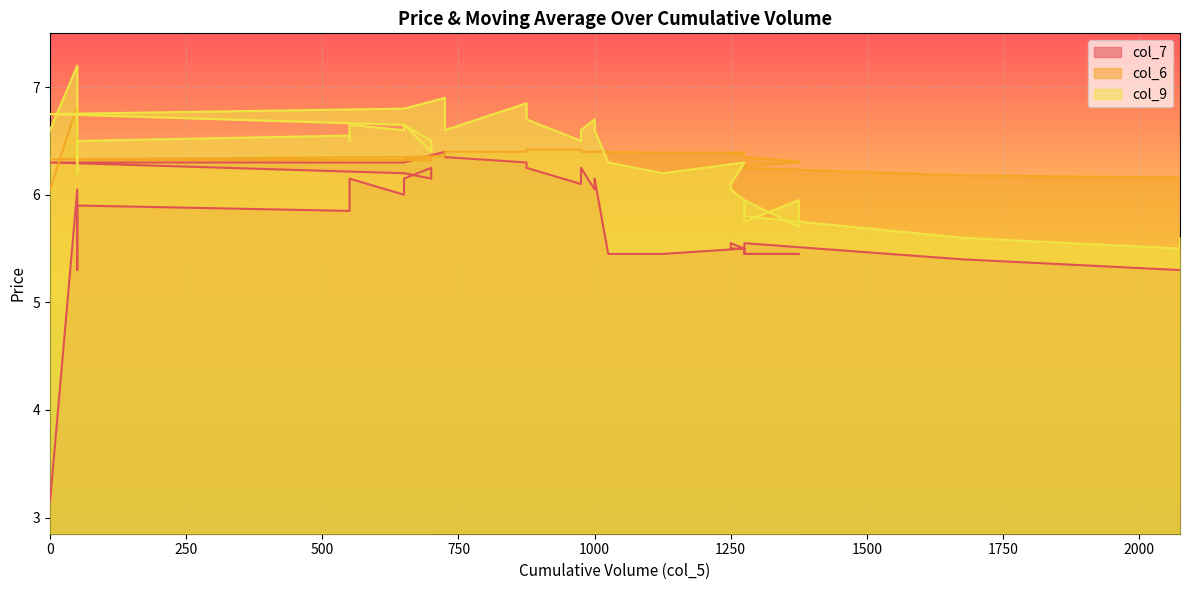

How many values in the col_7 series exceed 6?

19